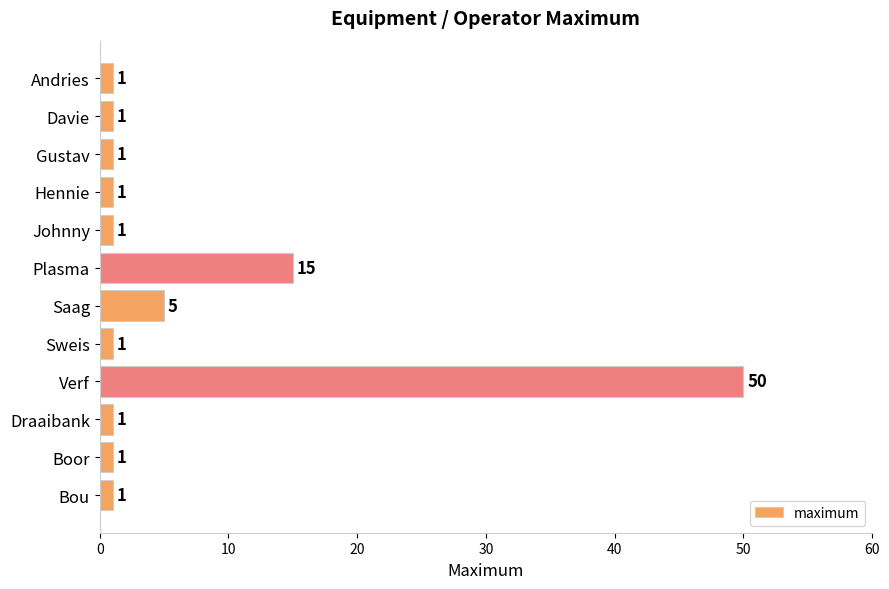

Reading top to bottom, extract all data points from this chart.

1	1	1	1	1	15	5	1	50	1	1	1